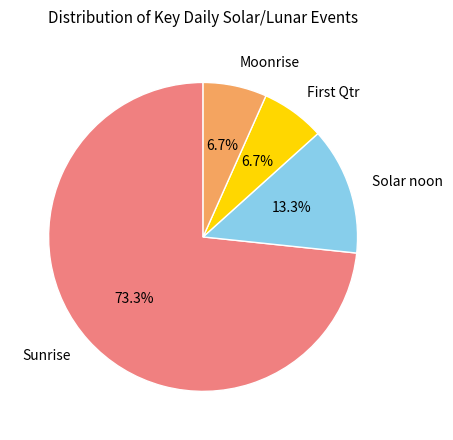

To the nearest percent, what percentage of the pie is Moonrise?

7%